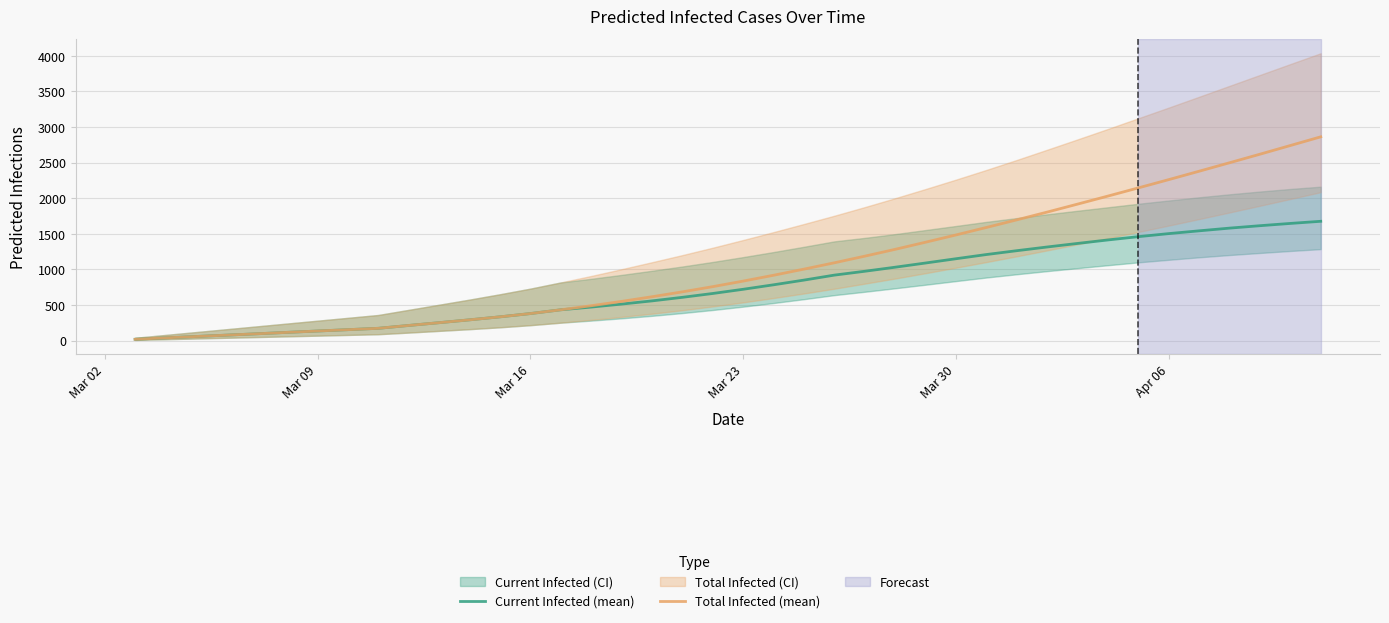

What is the lowest value of the Current Infected (mean) series?

19